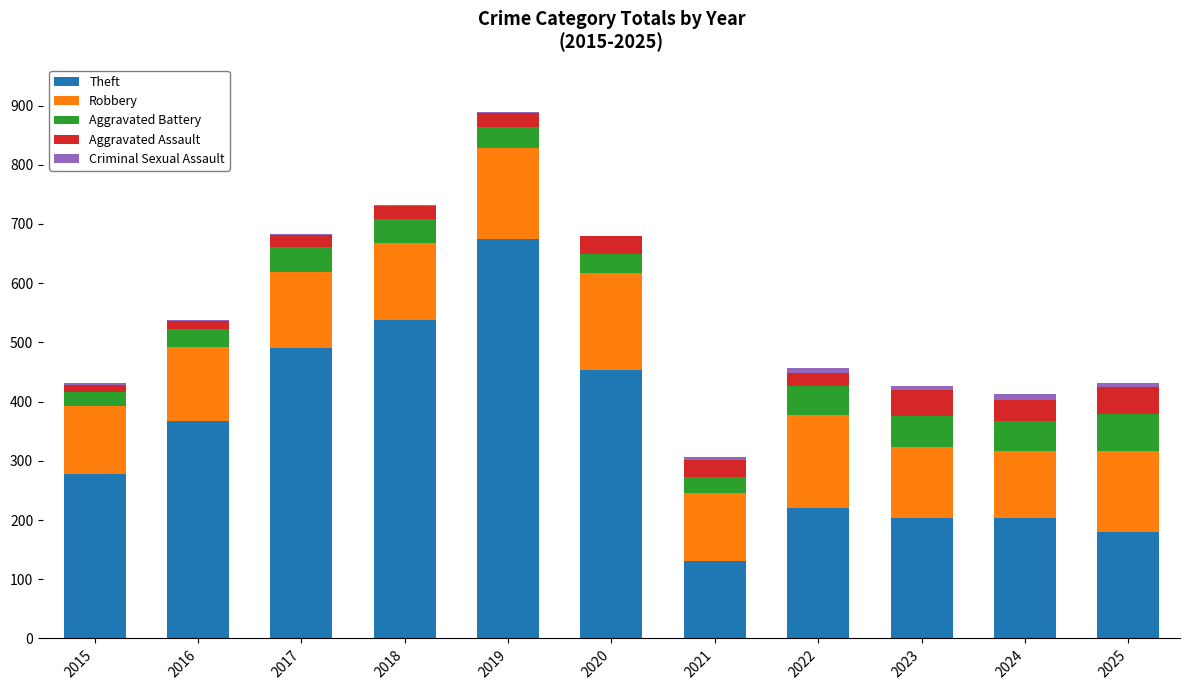

What is the highest value of the Theft series?

674